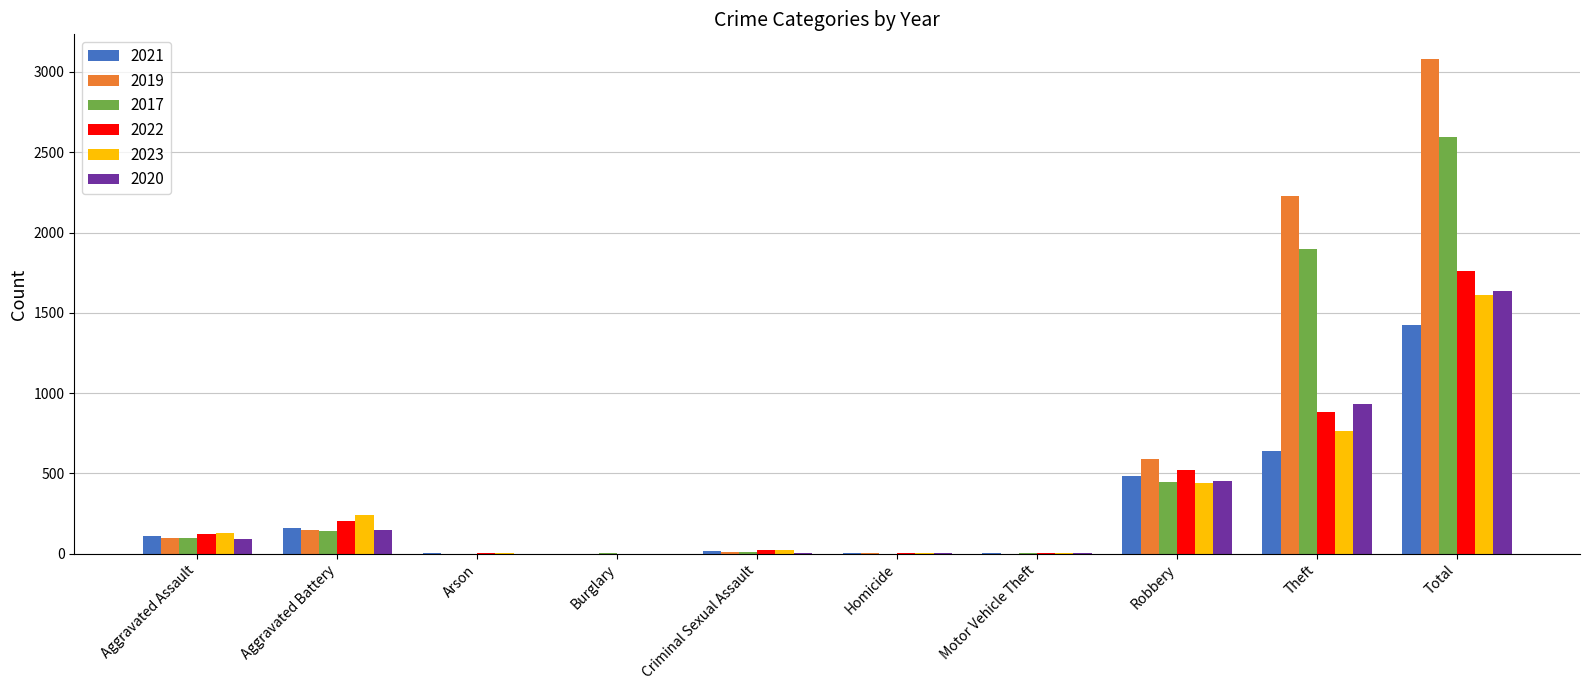

Does the chart contain stacked bars?

No